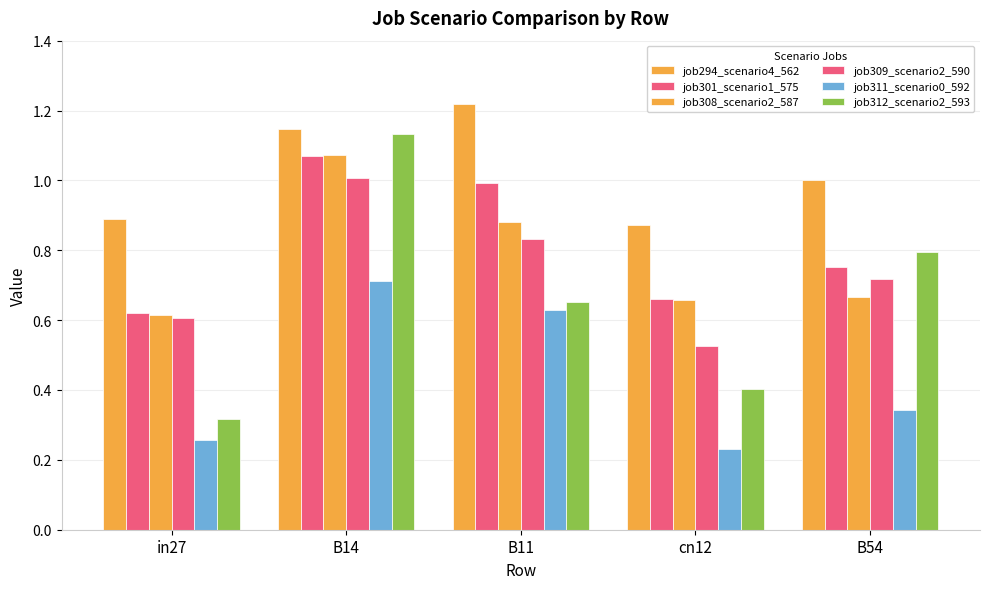

How many distinct data groups are displayed?

6